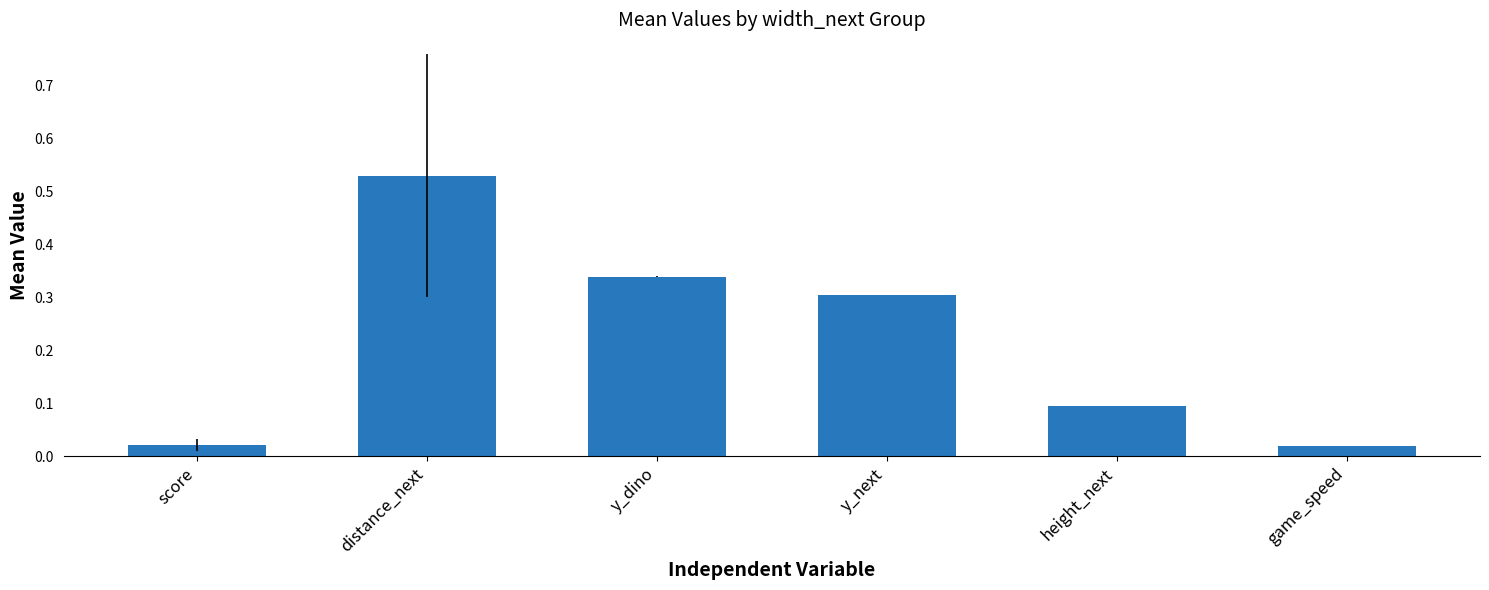

What position from the right is y_next?

3